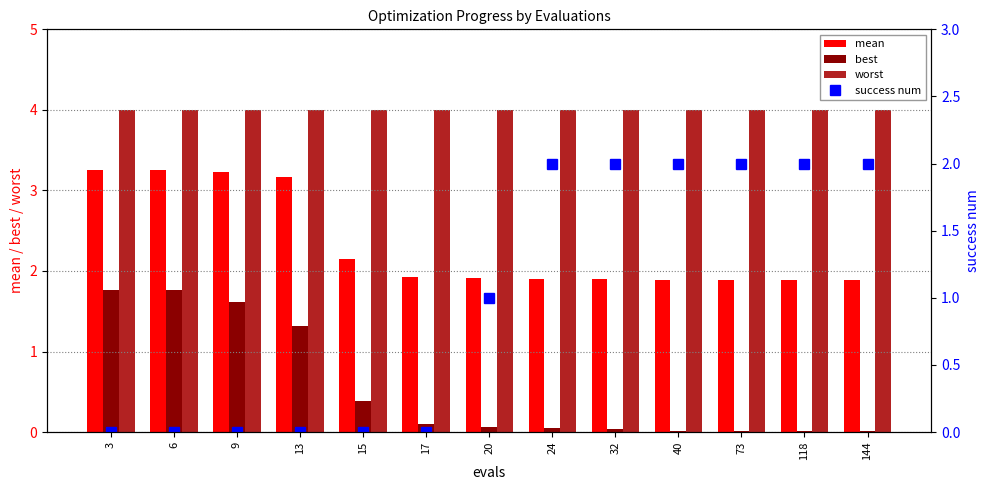

Is the value of success num at 24 greater than the value of best at 20?

Yes